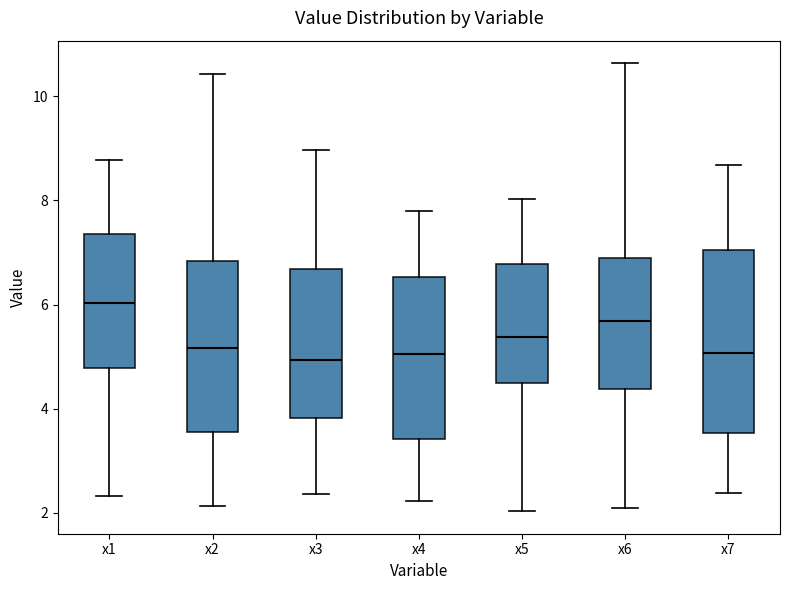

Reading left to right, transcribe this box plot: for each box, give where its median line is, the range the box spans, and where its two whiskers end, as read against the y-axis. The values are not printed on the chart, so give them approximately, as read against the axis.

x1: median 6.0, box 4.8 to 7.4, whiskers 2.4 to 8.8
x2: median 5.2, box 3.6 to 6.8, whiskers 2.2 to 10.4
x3: median 5.0, box 3.8 to 6.6, whiskers 2.4 to 9.0
x4: median 5.0, box 3.4 to 6.6, whiskers 2.2 to 7.8
x5: median 5.4, box 4.4 to 6.8, whiskers 2.0 to 8.0
x6: median 5.6, box 4.4 to 6.8, whiskers 2.0 to 10.6
x7: median 5.0, box 3.6 to 7.0, whiskers 2.4 to 8.6